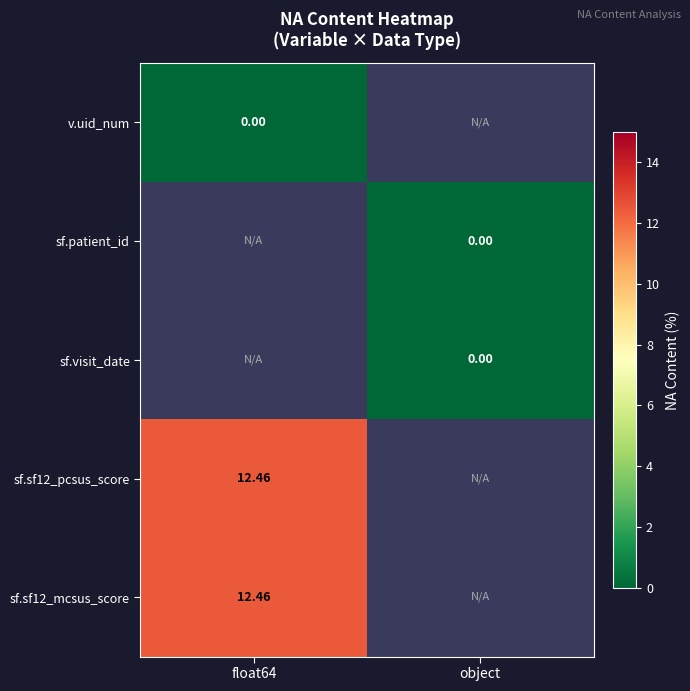

Is the value of v.uid_num at float64 greater than the value of sf.sf12_pcsus_score at float64?

No